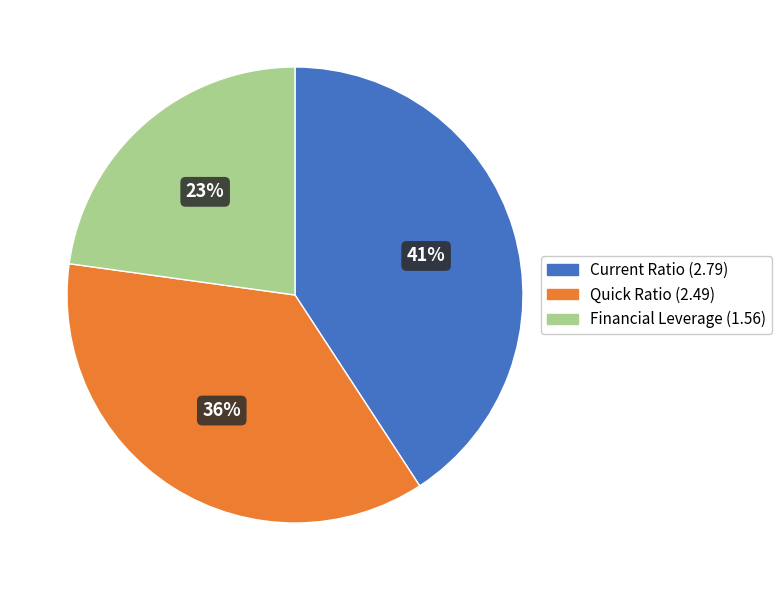

Is the sum of Financial Leverage and Quick Ratio greater than half?

Yes